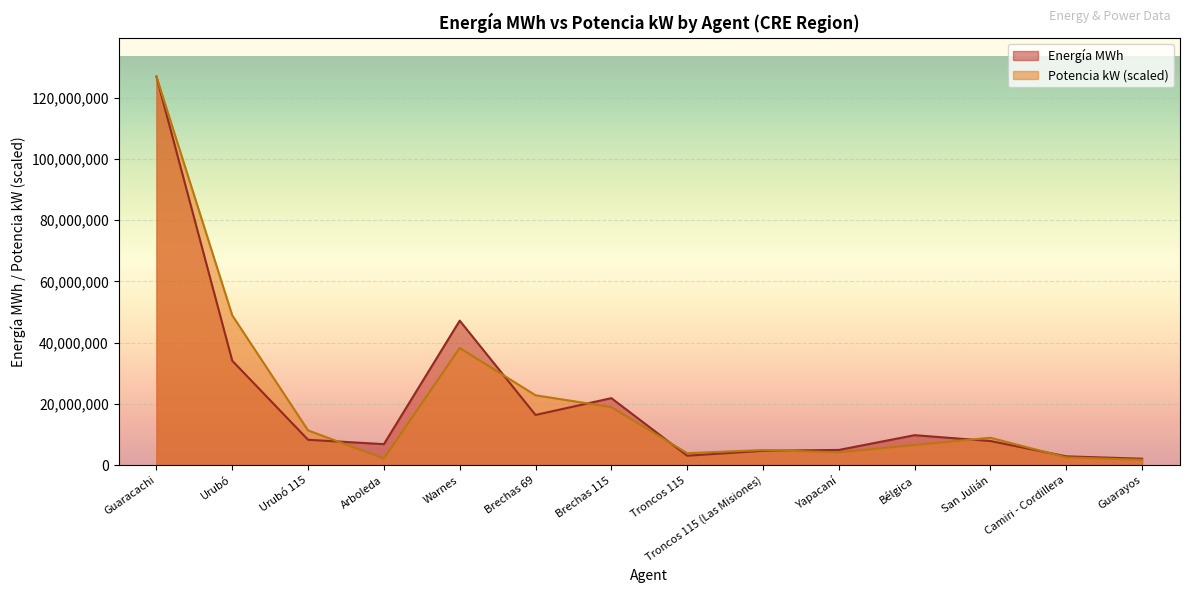

What is the total value across all series at Troncos 115 (Las Misiones)?

9735710.1